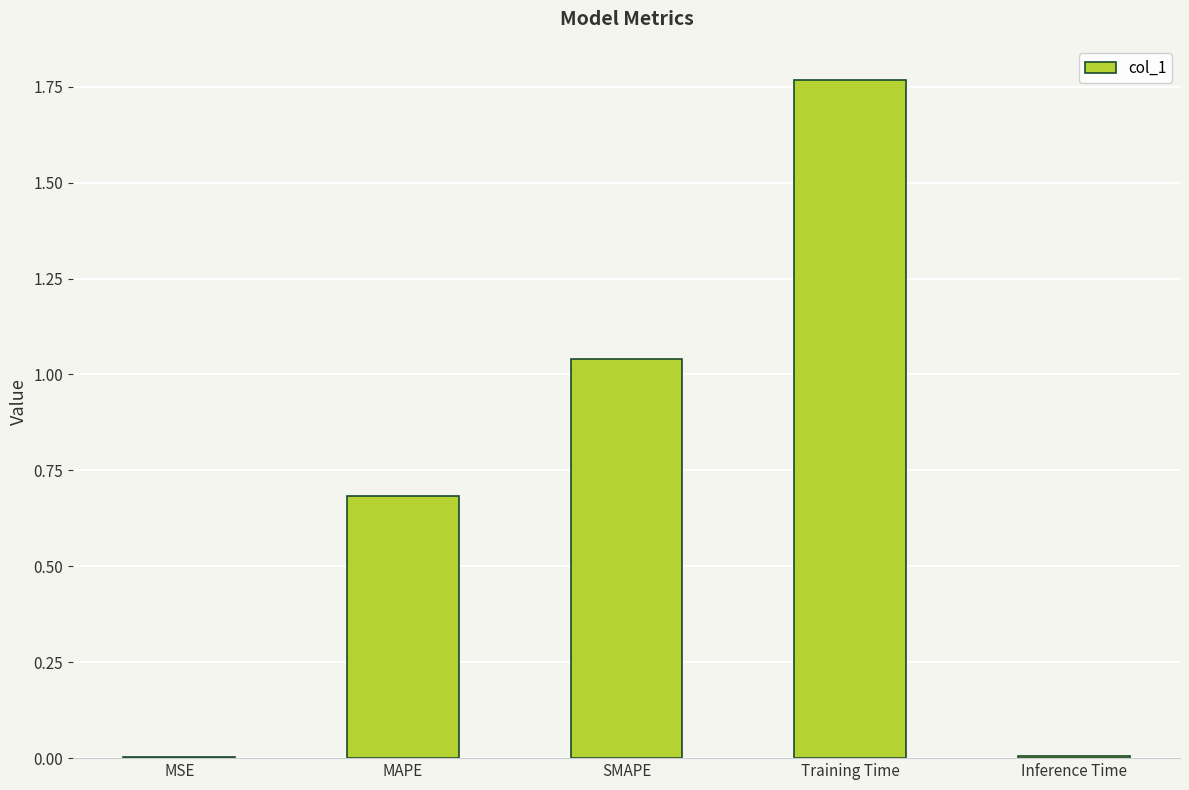

Which label corresponds to the largest value in the chart?

Training Time